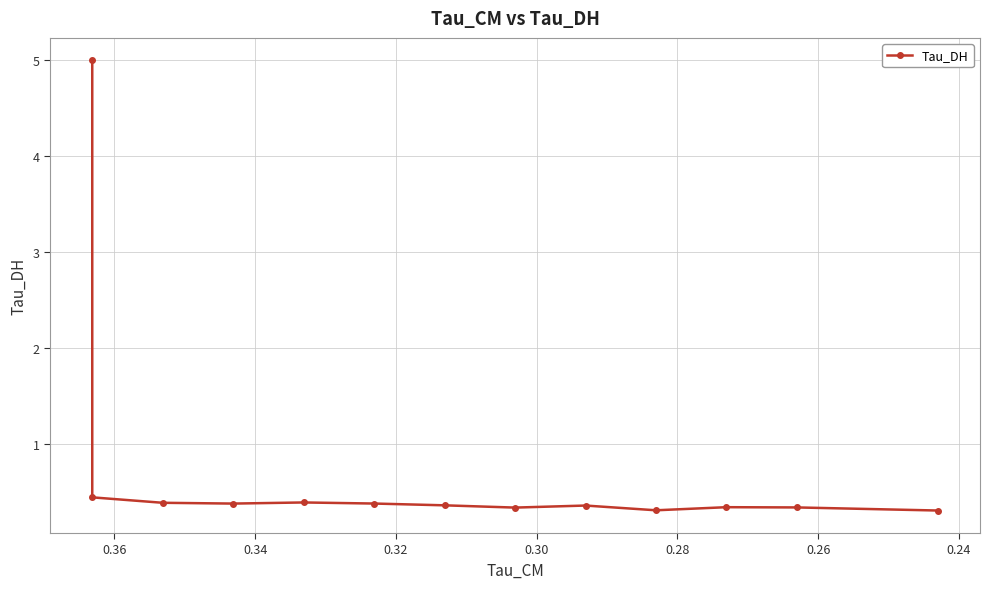

How many interior local peaks (higher than both neighbors) does the data have?

3